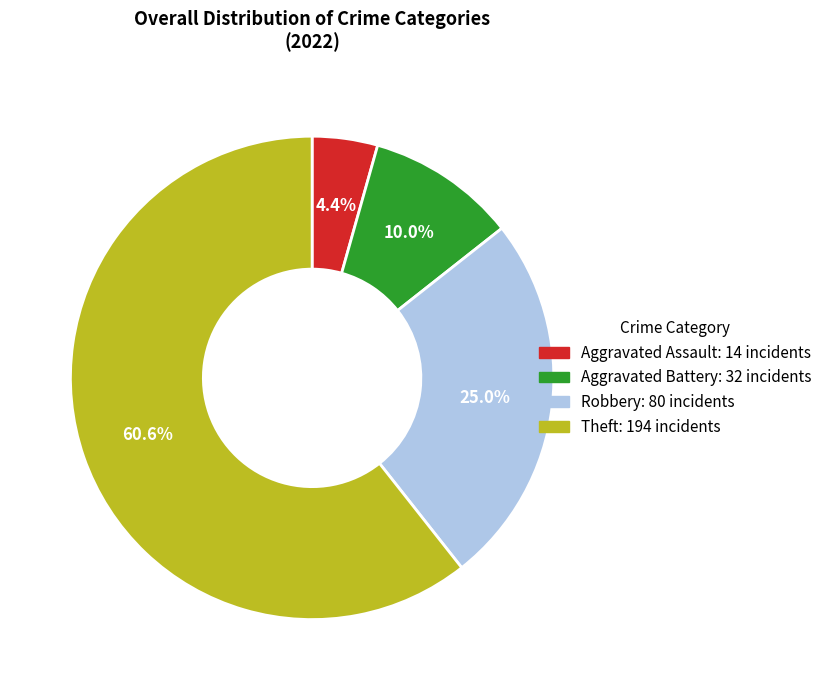

To the nearest percent, what is the average slice percentage?

25%